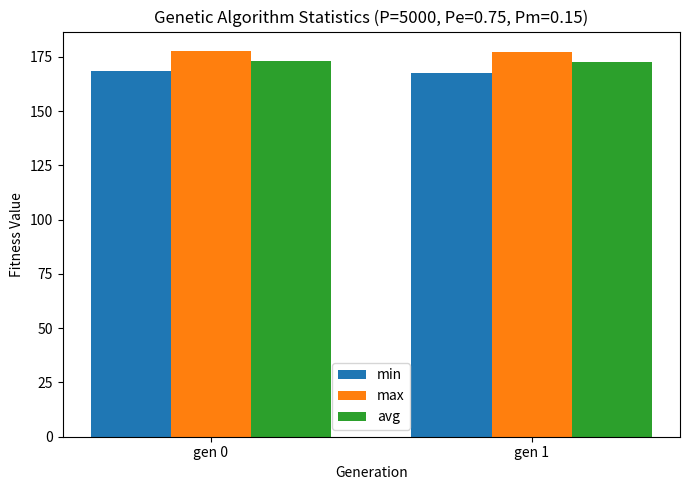

What is the minimum value shown in the chart?

167.6